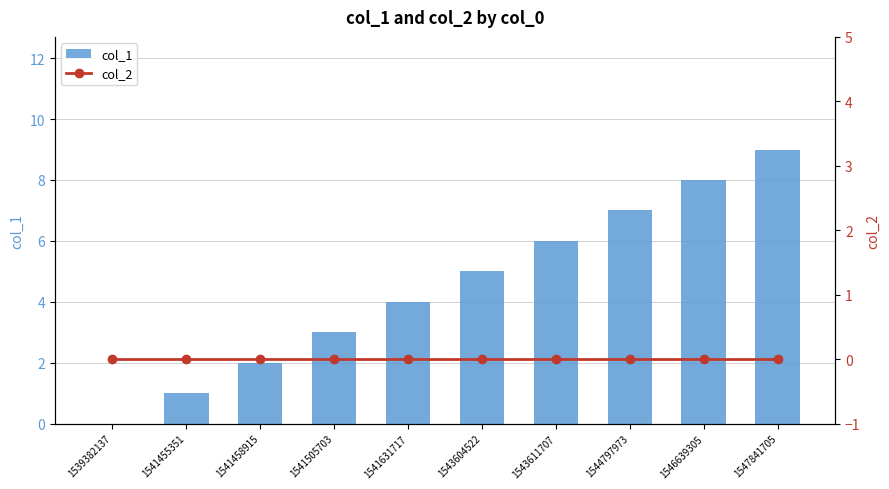

List the series in order of their peak value, lowest first.

col_2, col_1